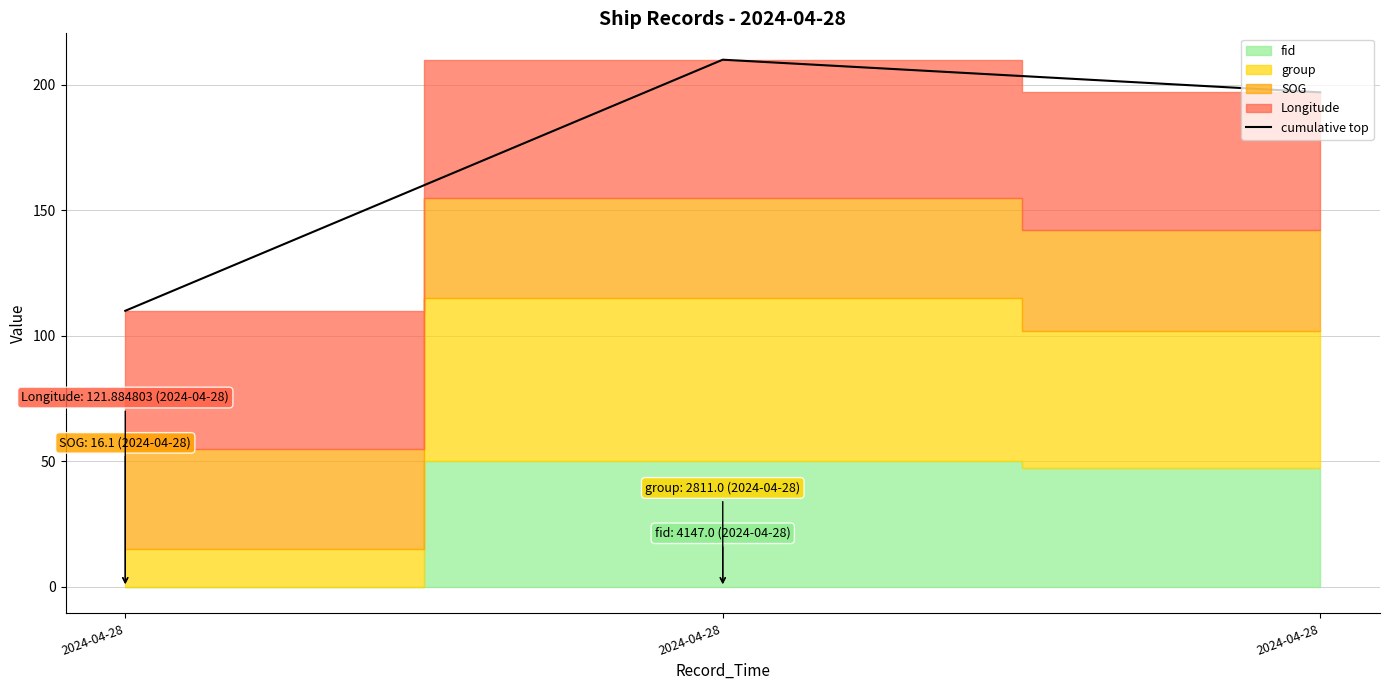

Approximately how many times larger is the value at 2024-04-28 compared to 2024-04-28?

0.9